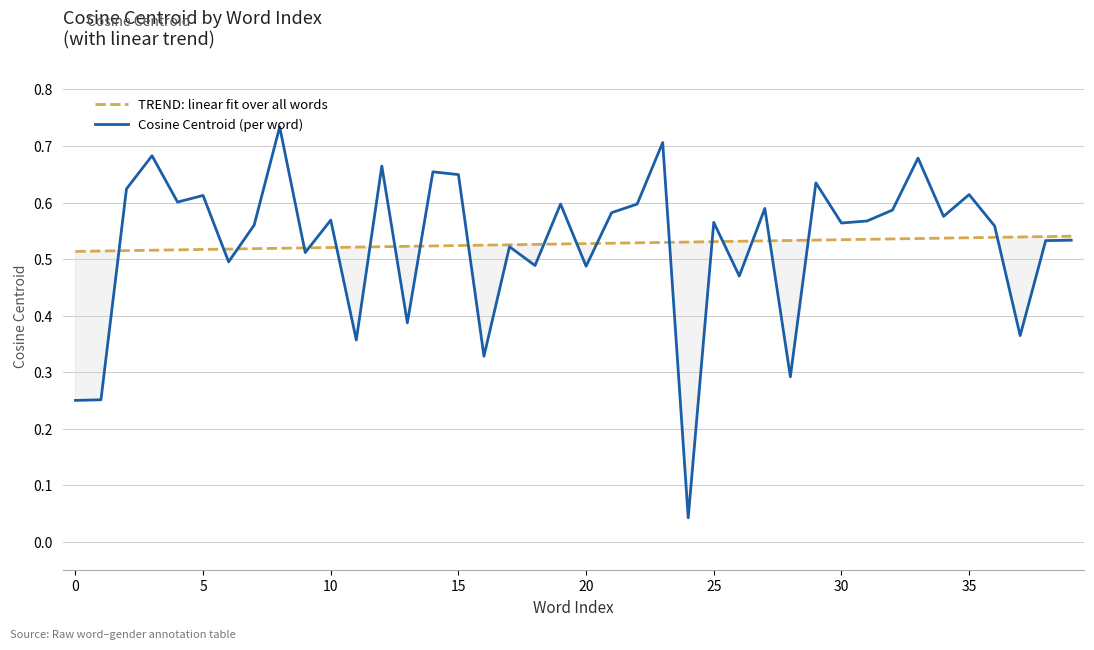

What are all the series names shown in the legend?

TREND: linear fit over all words, Cosine Centroid (per word)